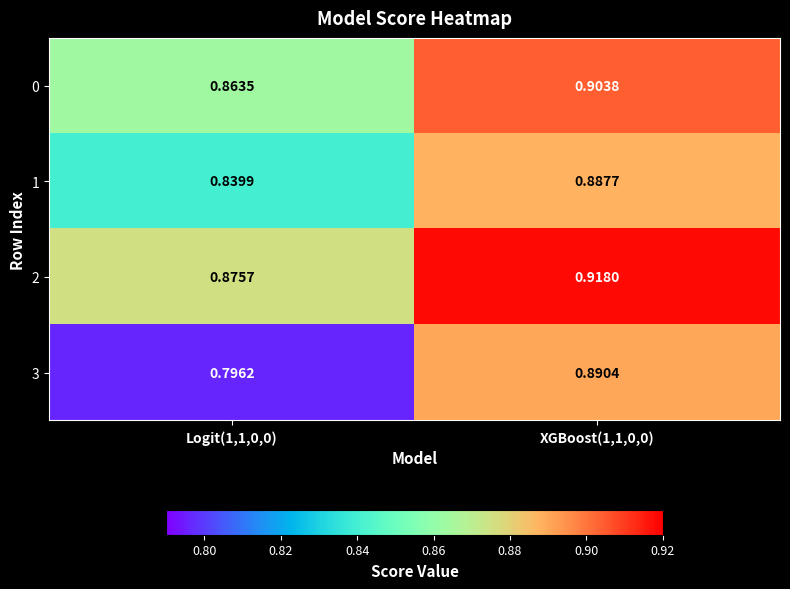

Is the value of 1 at XGBoost(1,1,0,0) greater than the value of 2 at XGBoost(1,1,0,0)?

No